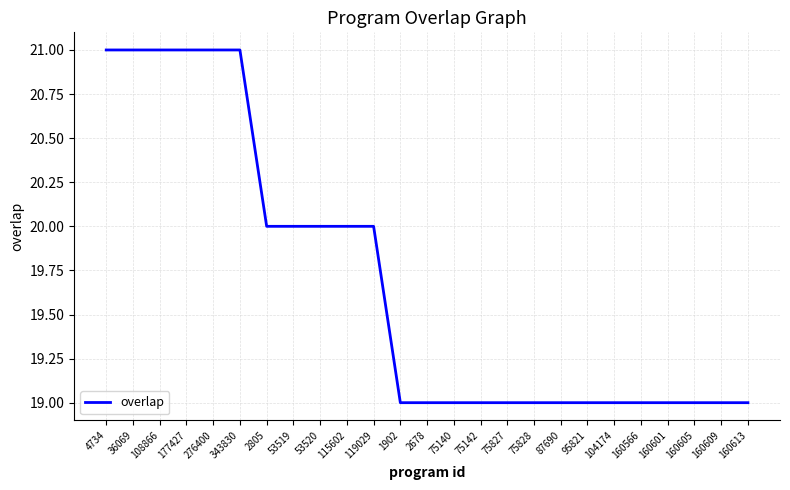

What is the minimum value shown in the chart?

19